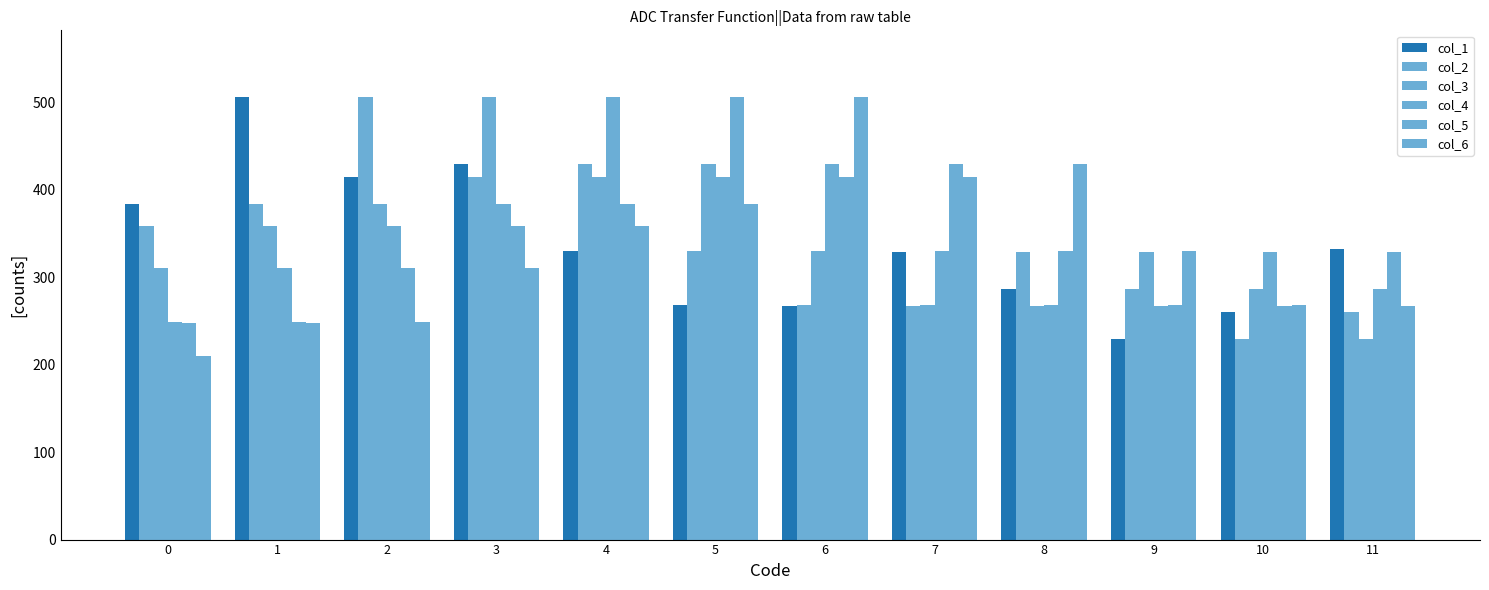

Reading right to left, transcribe all the data shown in this chart.

col_1: 11=332.7	10=260.4	9=228.8	8=286.5	7=329.2	6=266.6	5=267.8	4=330.1	3=429.7	2=414.4	1=506.2	0=384.0
col_2: 11=260.4	10=228.8	9=286.5	8=329.2	7=266.6	6=267.8	5=330.1	4=429.7	3=414.4	2=506.2	1=384.0	0=358.1
col_3: 11=228.8	10=286.5	9=329.2	8=266.6	7=267.8	6=330.1	5=429.7	4=414.4	3=506.2	2=384.0	1=358.1	0=310.8
col_4: 11=286.5	10=329.2	9=266.6	8=267.8	7=330.1	6=429.7	5=414.4	4=506.2	3=384.0	2=358.1	1=310.8	0=249.0
col_5: 11=329.2	10=266.6	9=267.8	8=330.1	7=429.7	6=414.4	5=506.2	4=384.0	3=358.1	2=310.8	1=249.0	0=248.0
col_6: 11=266.6	10=267.8	9=330.1	8=429.7	7=414.4	6=506.2	5=384.0	4=358.1	3=310.8	2=249.0	1=248.0	0=210.0